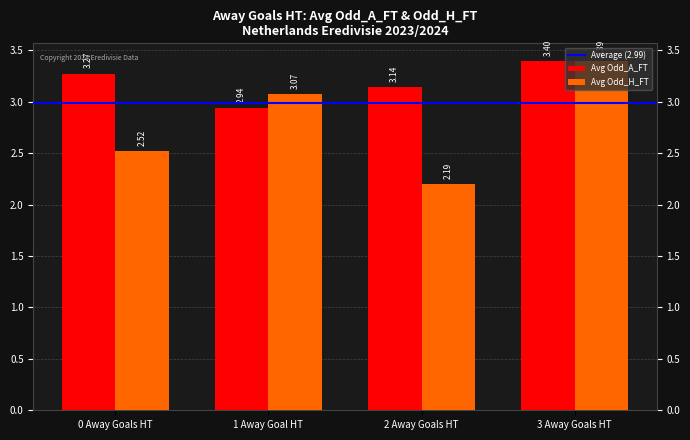

Between 0 Away Goals HT and 1 Away Goal HT, which series saw the biggest shift?

Avg Odd_H_FT